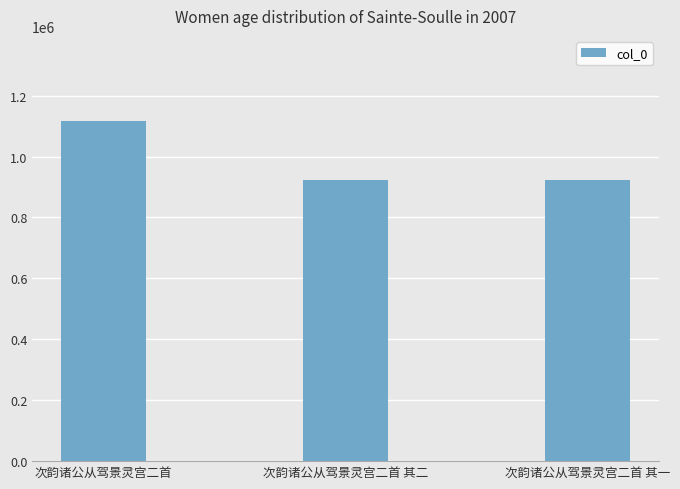

What is the difference between the values at 次韵诸公从驾景灵宫二首 其一 and 次韵诸公从驾景灵宫二首?

193858